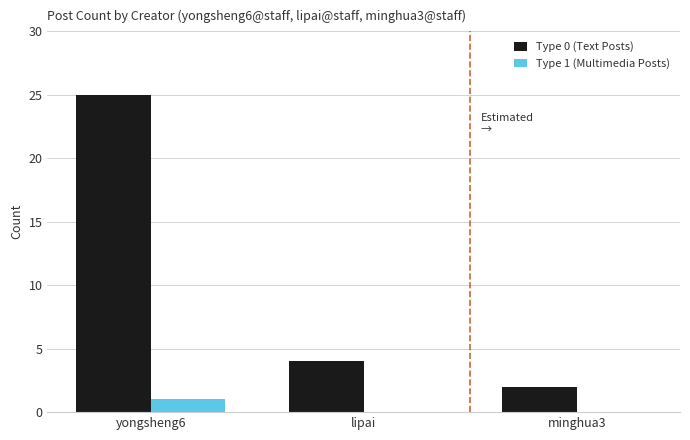

Between yongsheng6 and minghua3, which series saw the biggest shift?

Type 0 (Text Posts)